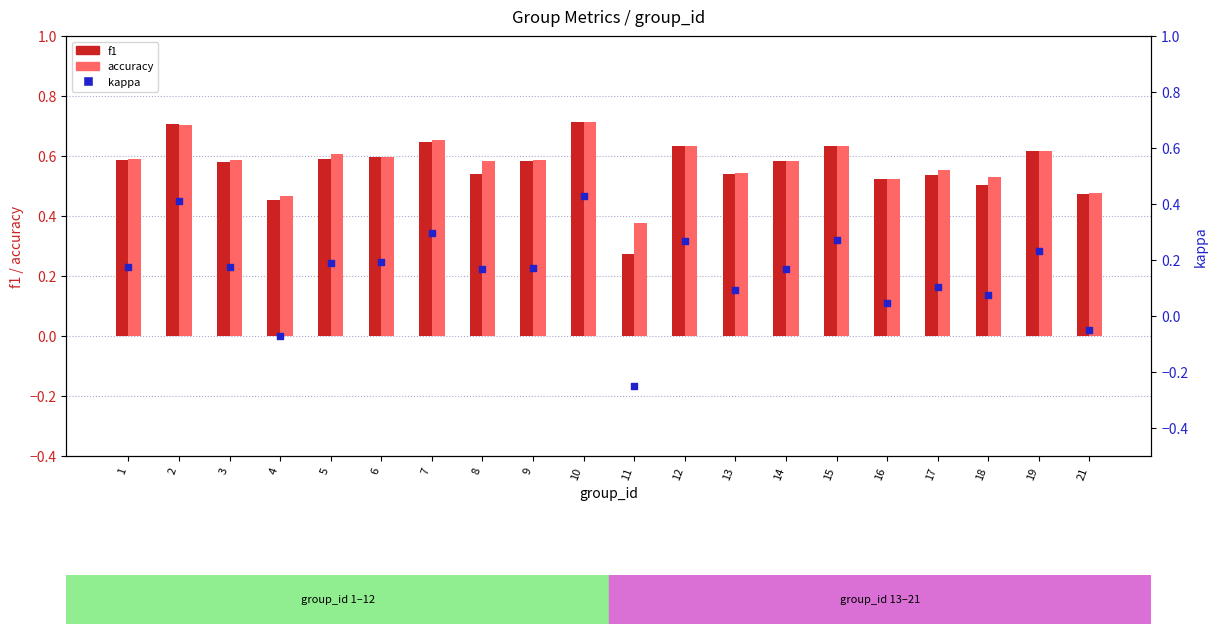

What is the total value across all series at 19?

1.5